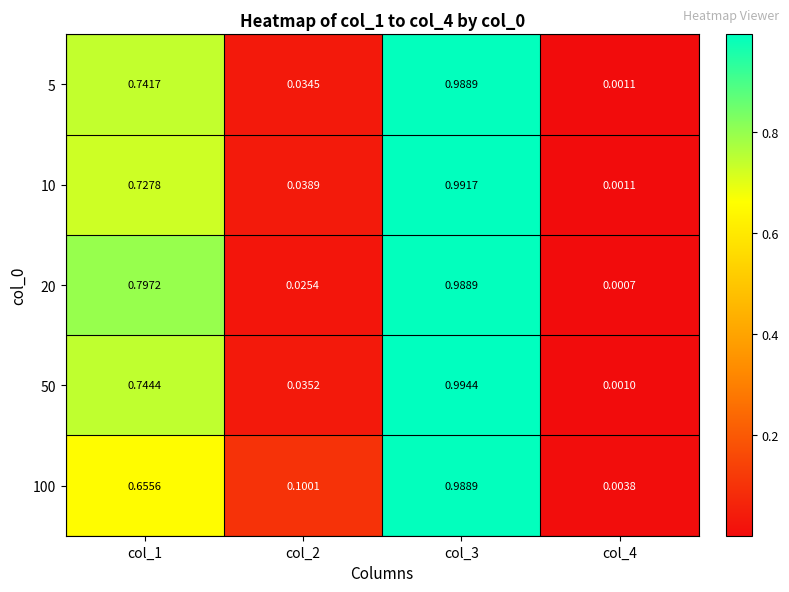

Which series has the largest range (max minus min)?

50